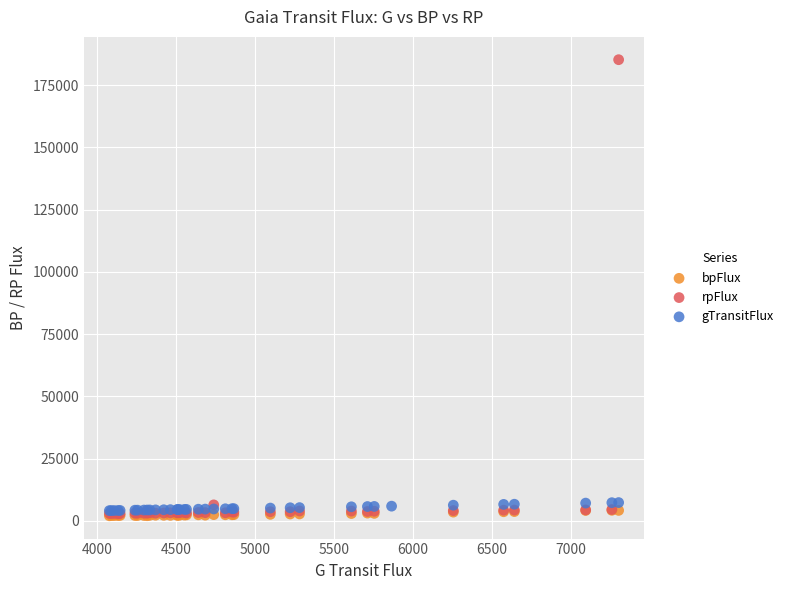

Which series has the widest spread of Y values?

rpFlux